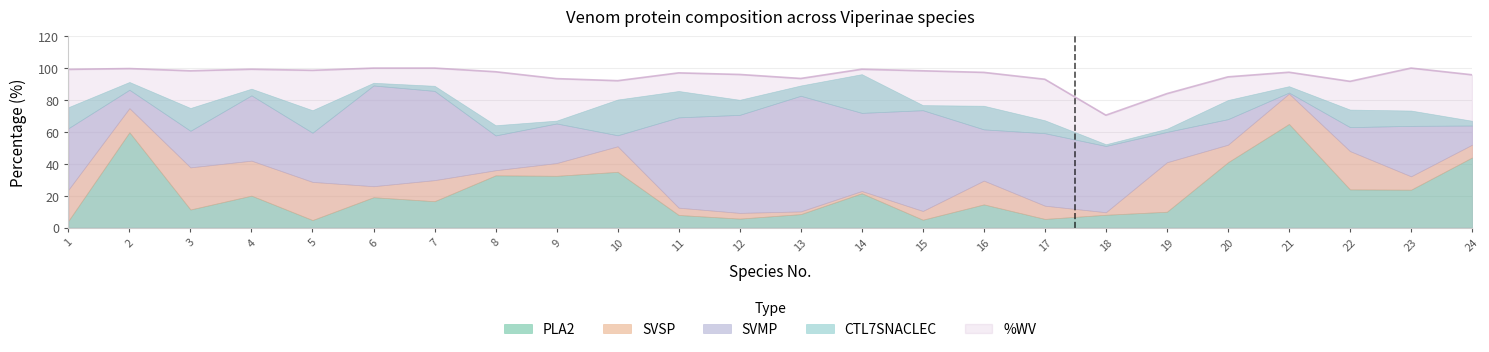

Where is SVMP nearest to the value 36?

1